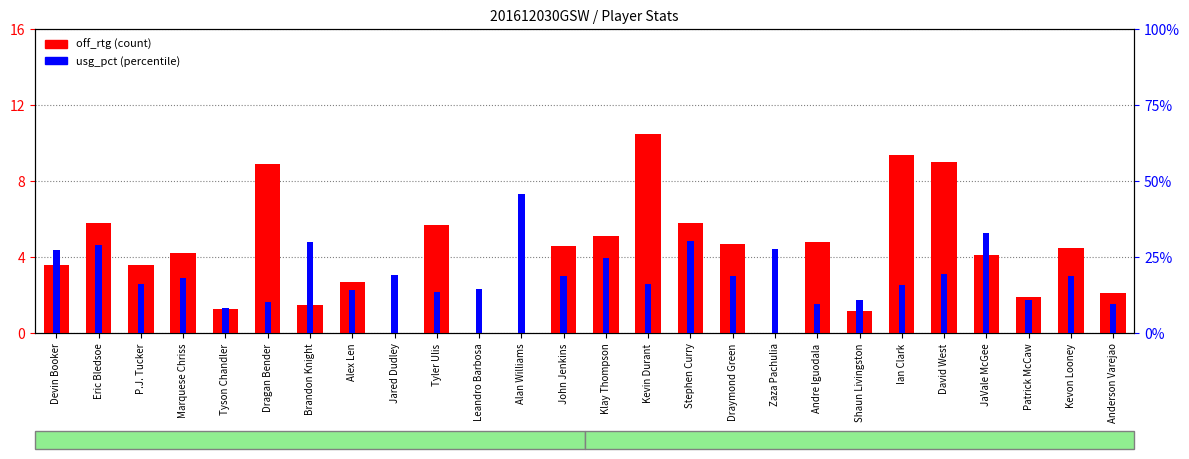

What is the total value across all series at Tyler Ulis?

19.3